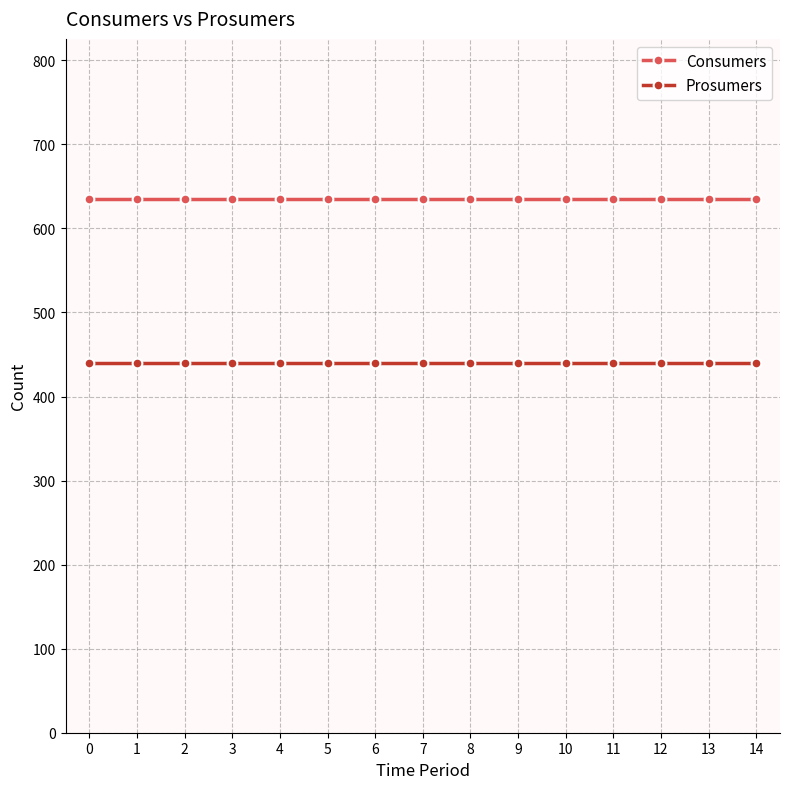

What is the total value across all series at 5?

1075